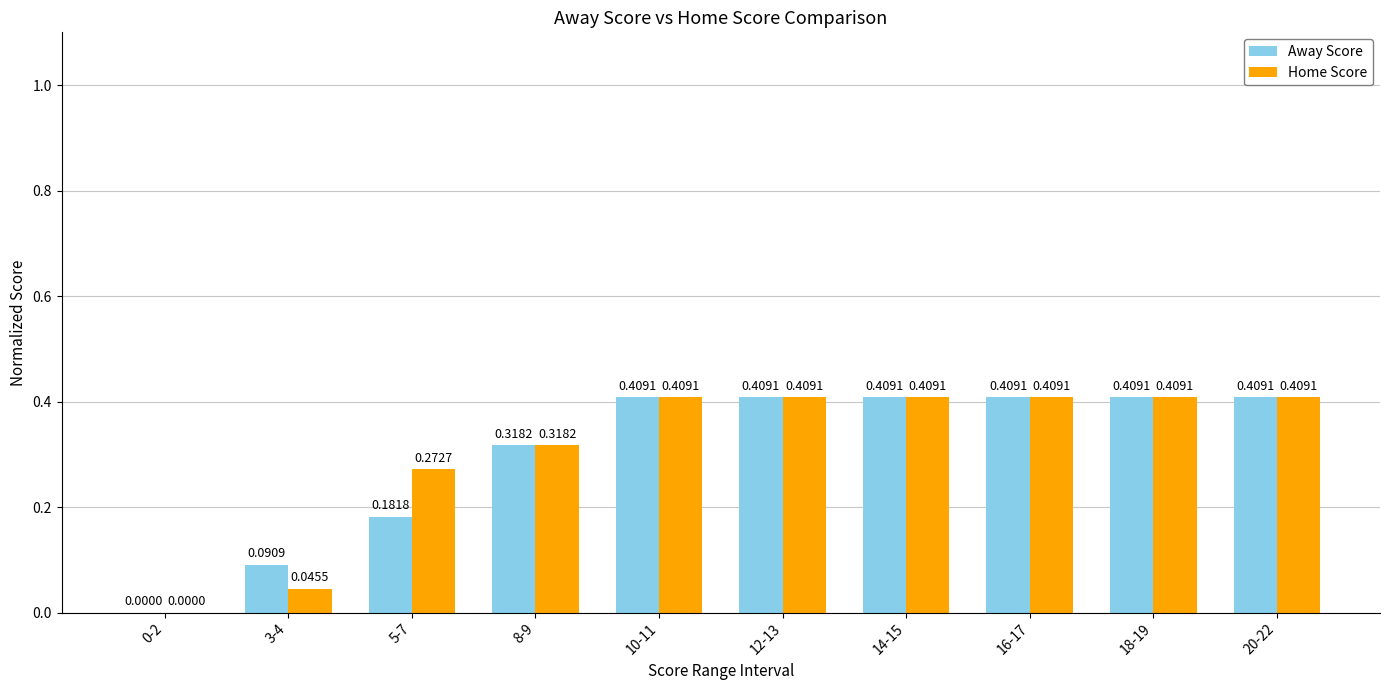

What is the sum of all Away Score values?

3.0